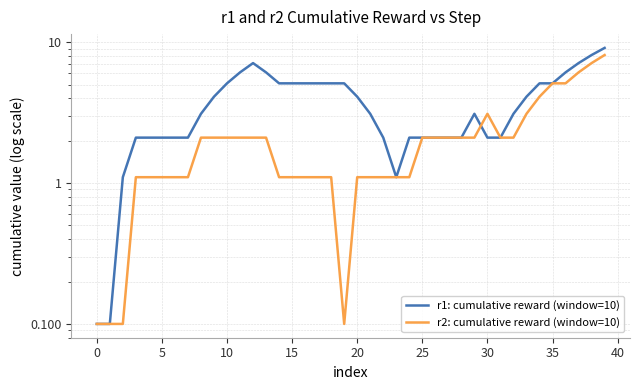

Is this an area chart (filled region under the line)?

No